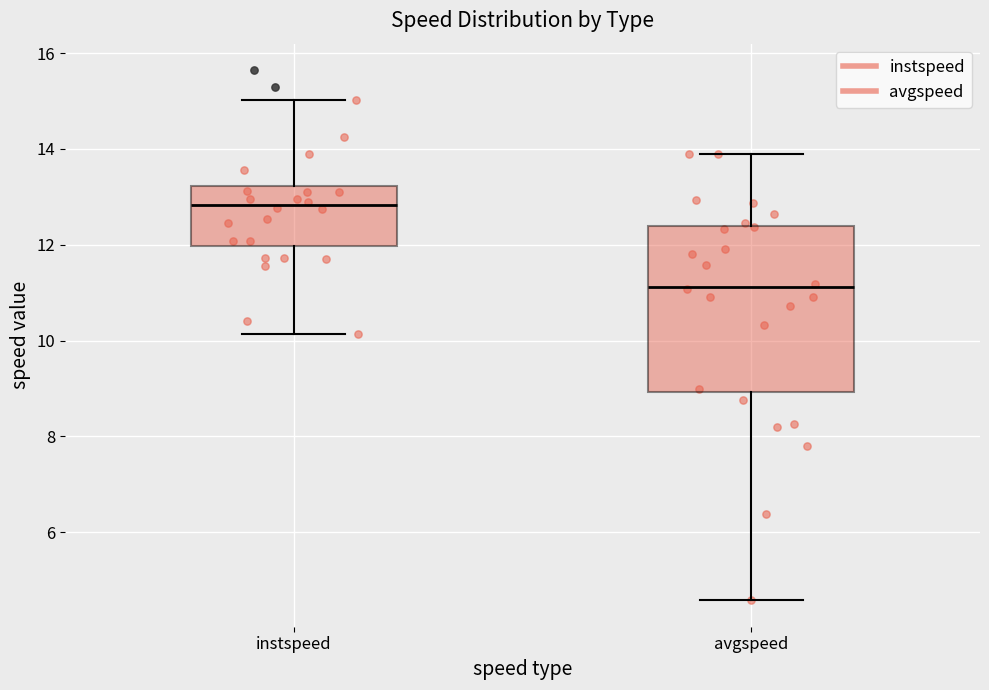

Reading left to right, read every box against the y-axis: the position of its median line, the range the box covers, and the ends of its whiskers. The values are not printed on the chart, so give them approximately, as read against the axis.

instspeed: median 12.8, box 12.0 to 13.2, whiskers 10.2 to 15.0
avgspeed: median 11.2, box 9.0 to 12.4, whiskers 4.6 to 13.8